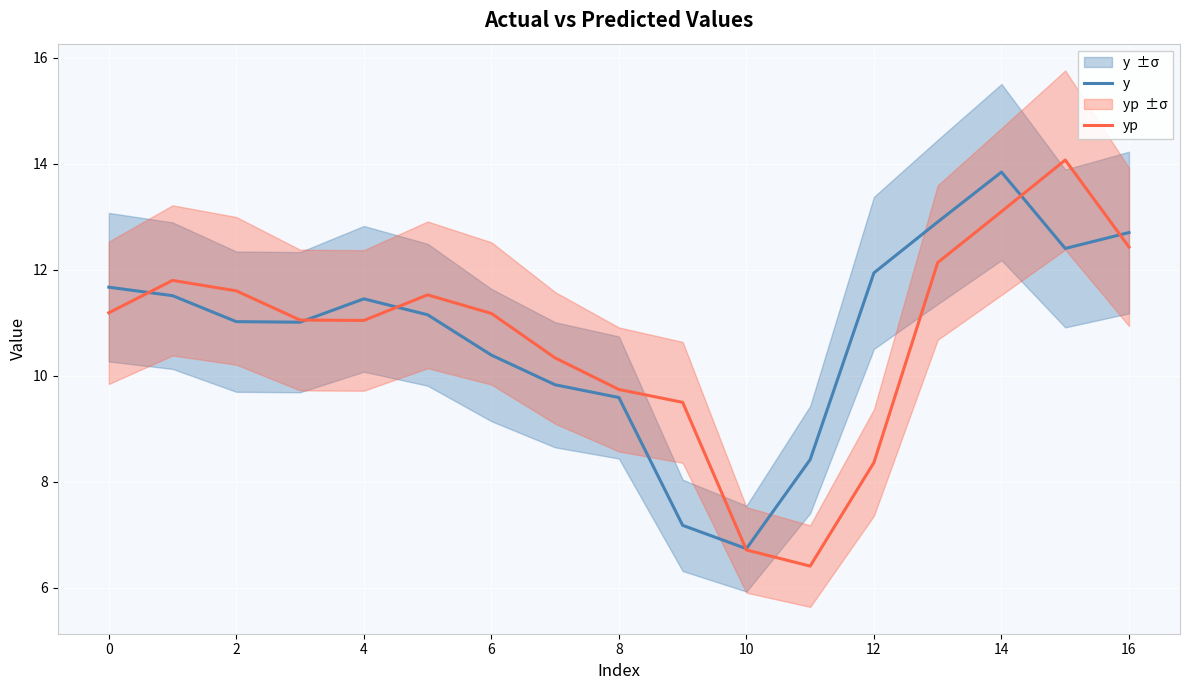

How many times do yp and y cross each other?

6